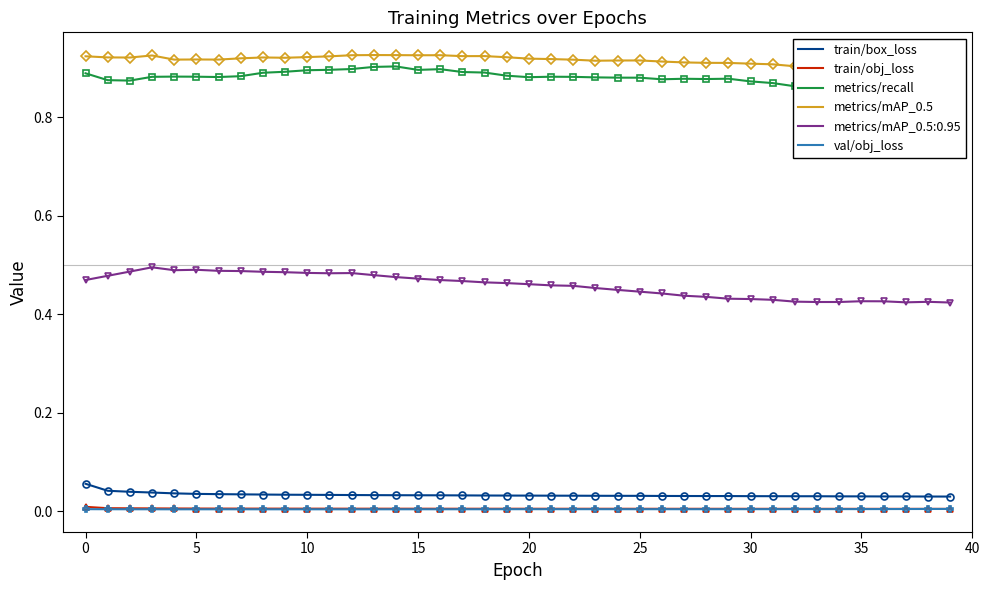

True or false: metrics/mAP_0.5:0.95 and train/box_loss cross at least once.

False